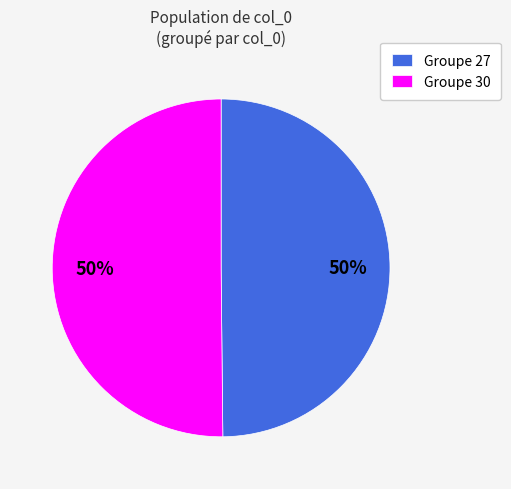

What percentage is the Groupe 27 slice, to the nearest percent?

50%